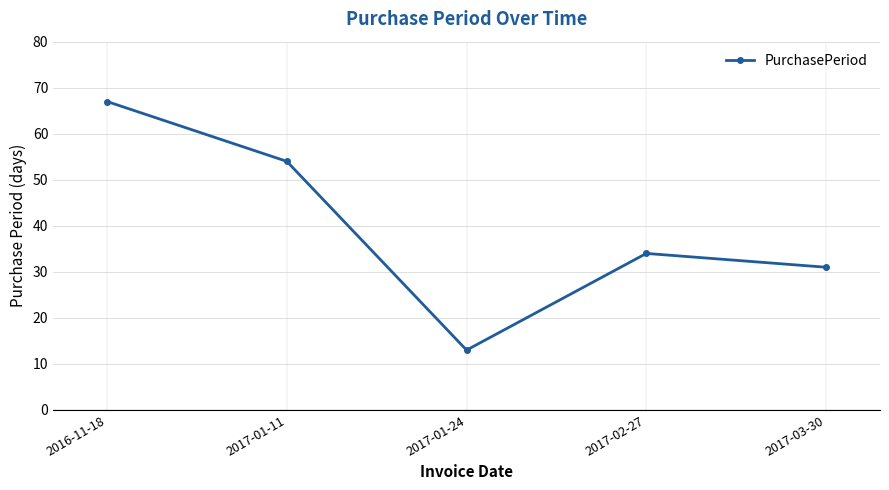

What is the ratio of the value at 2017-03-30 to the value at 2017-01-11?

0.6